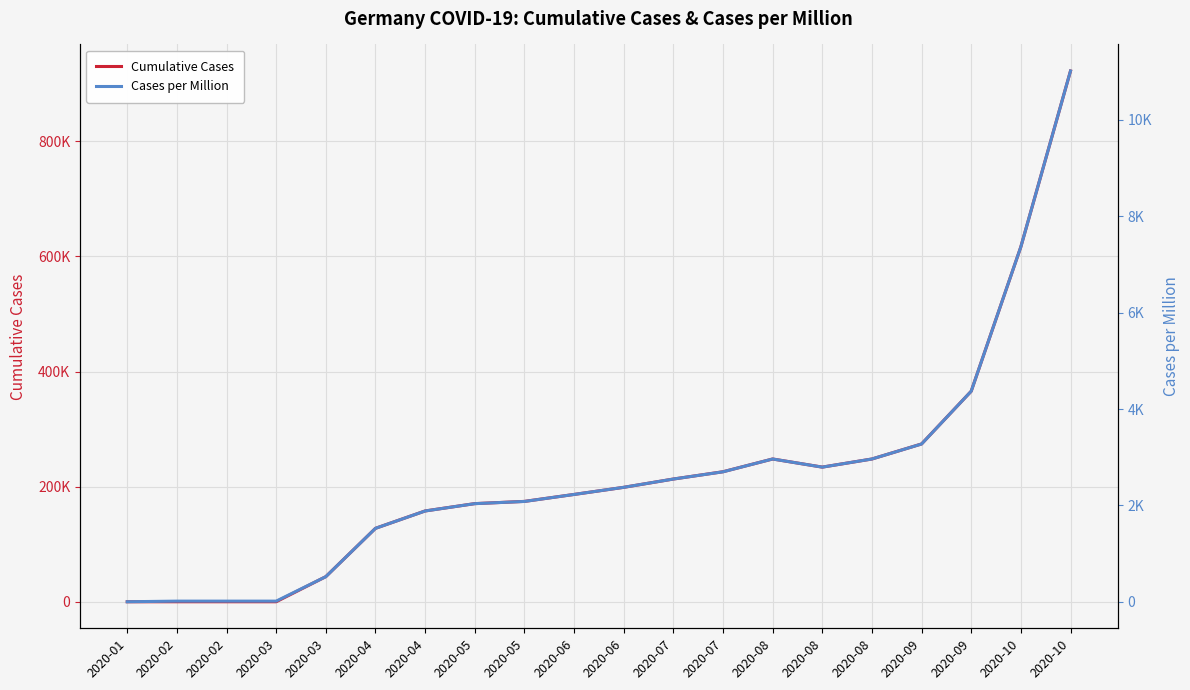

At which label does Cumulative Cases first exceed 198804?

2020-07